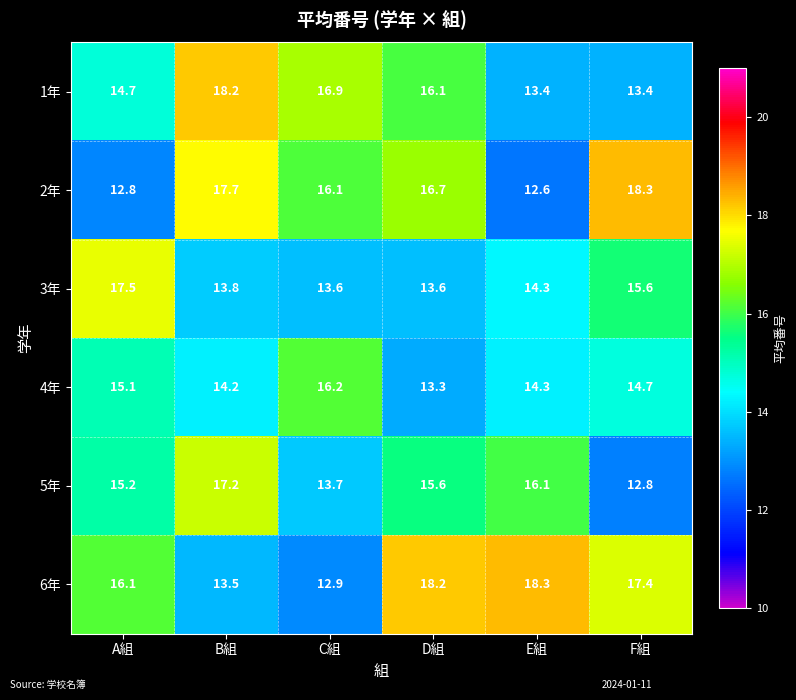

Which label corresponds to the smallest value in the chart?

E組